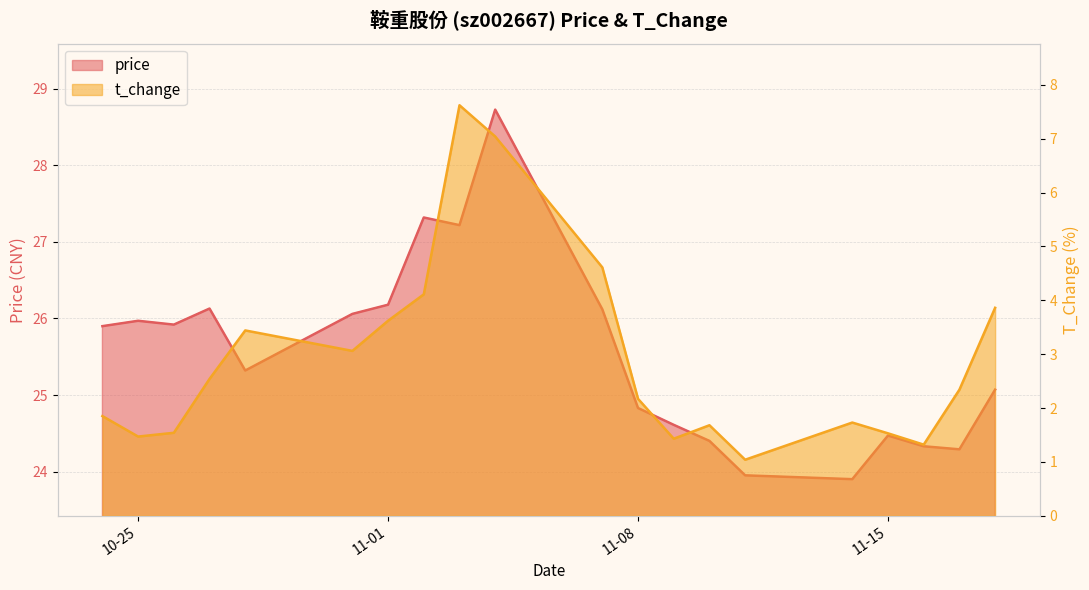

True or false: price has a value of 10.7 at 2022-10-31.

False